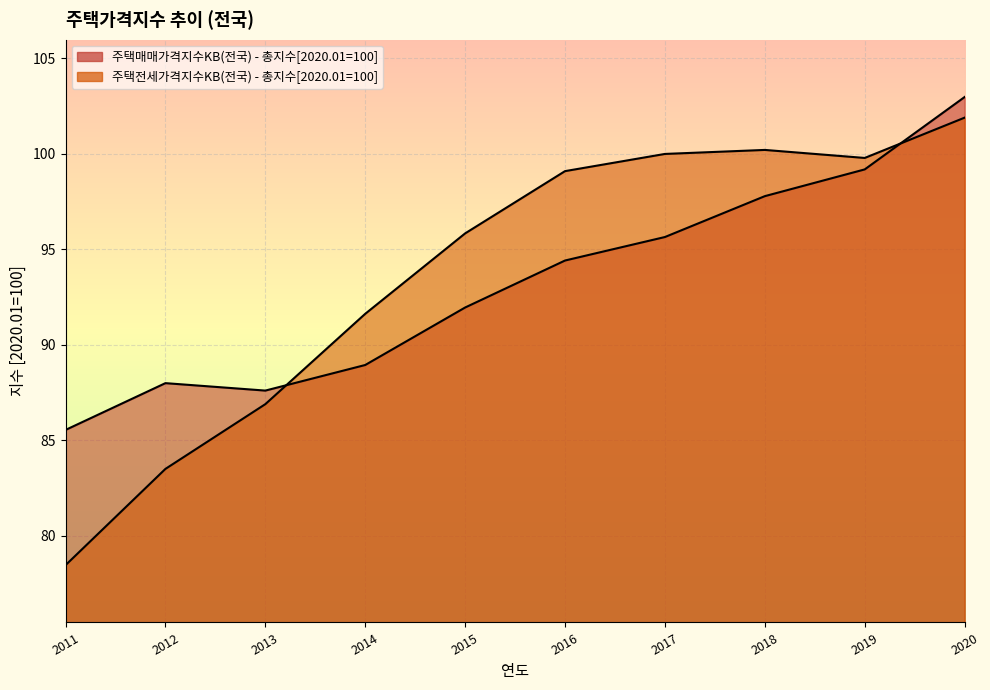

Rank the series by their maximum value, from highest to lowest.

주택매매가격지수KB(전국) - 총지수[2020.01=100], 주택전세가격지수KB(전국) - 총지수[2020.01=100]